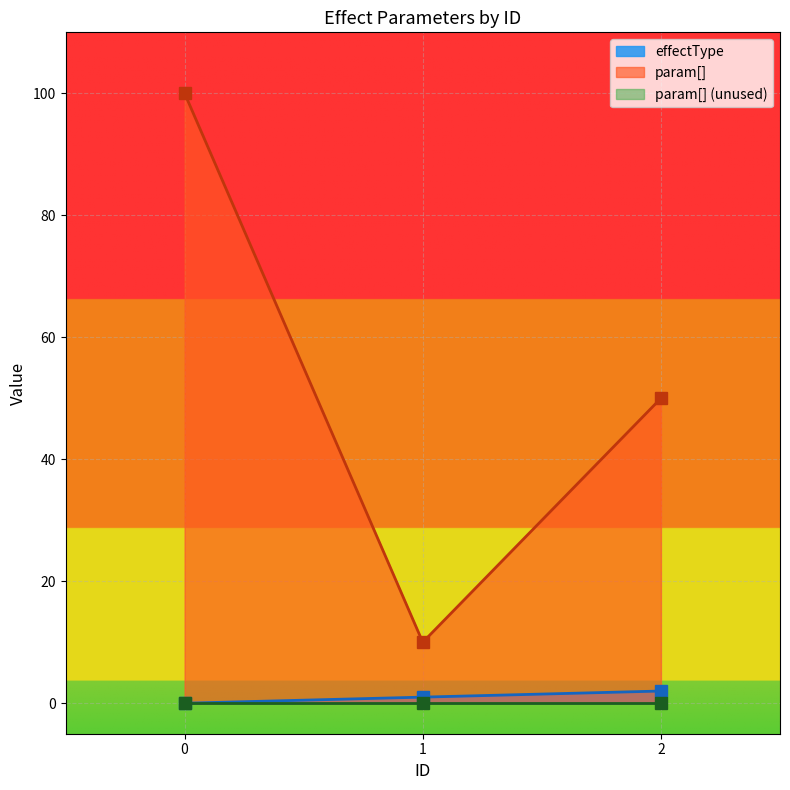

How many values in the effectType series exceed 1?

1